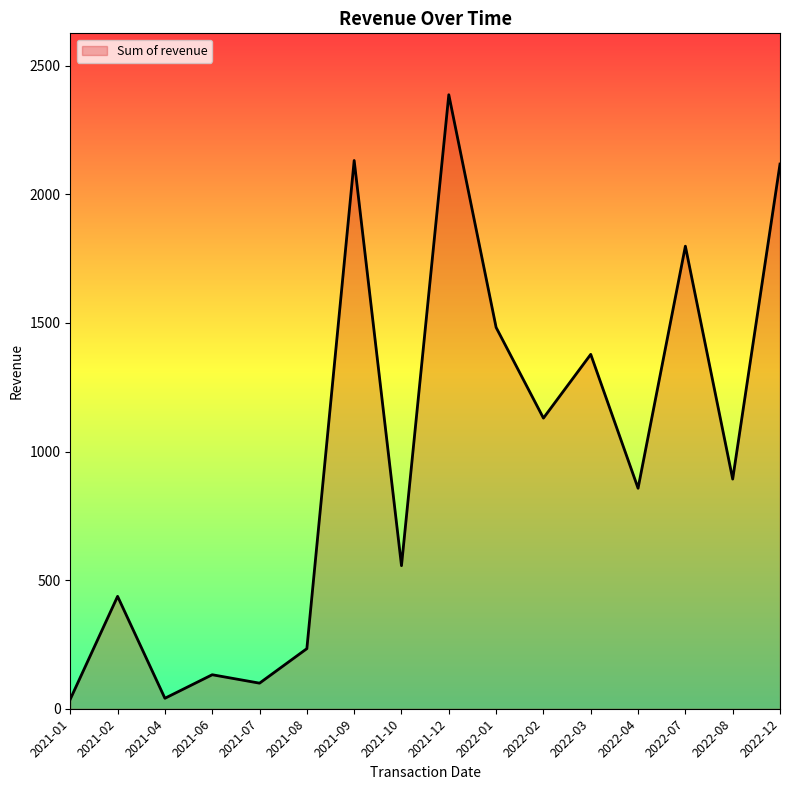

At which label is the value closest to 1212?

2022-02